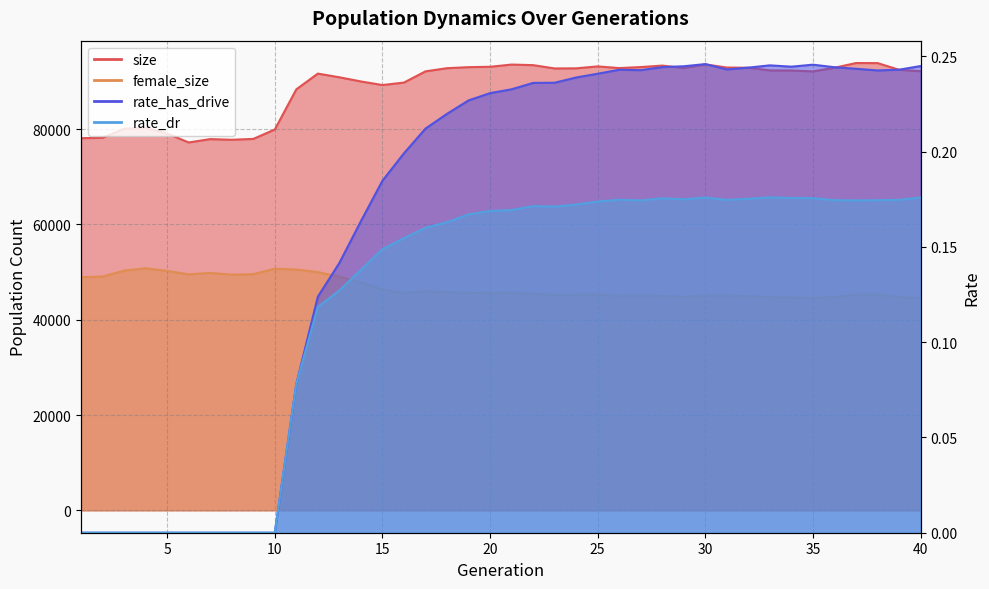

Reading left to right, transcribe all the data shown in this chart.

size: 1=78101.0	2=78186.0	3=80090.0	4=80260.0	5=79075.0	6=77205.0	7=77911.0	8=77772.0	9=77950.0	10=79920.0	11=88348.0	12=91655.0	13=90884.0	14=90009.0	15=89255.0	16=89774.0	17=92127.0	18=92793.0	19=93009.0	20=93088.0	21=93552.0	22=93433.0	23=92739.0	24=92764.0	25=93168.0	26=92816.0	27=93030.0	28=93338.0	29=92818.0	30=93590.0	31=92931.0	32=92882.0	33=92327.0	34=92300.0	35=92116.0	36=92884.0	37=93874.0	38=93862.0	39=92456.0	40=92151.0
female_size: 1=48927.0	2=49065.0	3=50317.0	4=50793.0	5=50257.0	6=49536.0	7=49829.0	8=49462.0	9=49570.0	10=50710.0	11=50545.0	12=49996.0	13=49035.0	14=47855.0	15=46393.0	16=45623.0	17=46028.0	18=45802.0	19=45668.0	20=45618.0	21=45667.0	22=45464.0	23=45174.0	24=45255.0	25=45298.0	26=45032.0	27=45108.0	28=45032.0	29=44781.0	30=45136.0	31=45067.0	32=44995.0	33=44720.0	34=44711.0	35=44574.0	36=44761.0	37=45288.0	38=45267.0	39=44737.0	40=44604.0
rate_has_drive: 1=0.0	2=0.0	3=0.0	4=0.0	5=0.0	6=0.0	7=0.0	8=0.0	9=0.0	10=0.0	11=0.1	12=0.1	13=0.1	14=0.2	15=0.2	16=0.2	17=0.2	18=0.2	19=0.2	20=0.2	21=0.2	22=0.2	23=0.2	24=0.2	25=0.2	26=0.2	27=0.2	28=0.2	29=0.2	30=0.2	31=0.2	32=0.2	33=0.2	34=0.2	35=0.2	36=0.2	37=0.2	38=0.2	39=0.2	40=0.2
rate_dr: 1=0.0	2=0.0	3=0.0	4=0.0	5=0.0	6=0.0	7=0.0	8=0.0	9=0.0	10=0.0	11=0.1	12=0.1	13=0.1	14=0.1	15=0.1	16=0.2	17=0.2	18=0.2	19=0.2	20=0.2	21=0.2	22=0.2	23=0.2	24=0.2	25=0.2	26=0.2	27=0.2	28=0.2	29=0.2	30=0.2	31=0.2	32=0.2	33=0.2	34=0.2	35=0.2	36=0.2	37=0.2	38=0.2	39=0.2	40=0.2